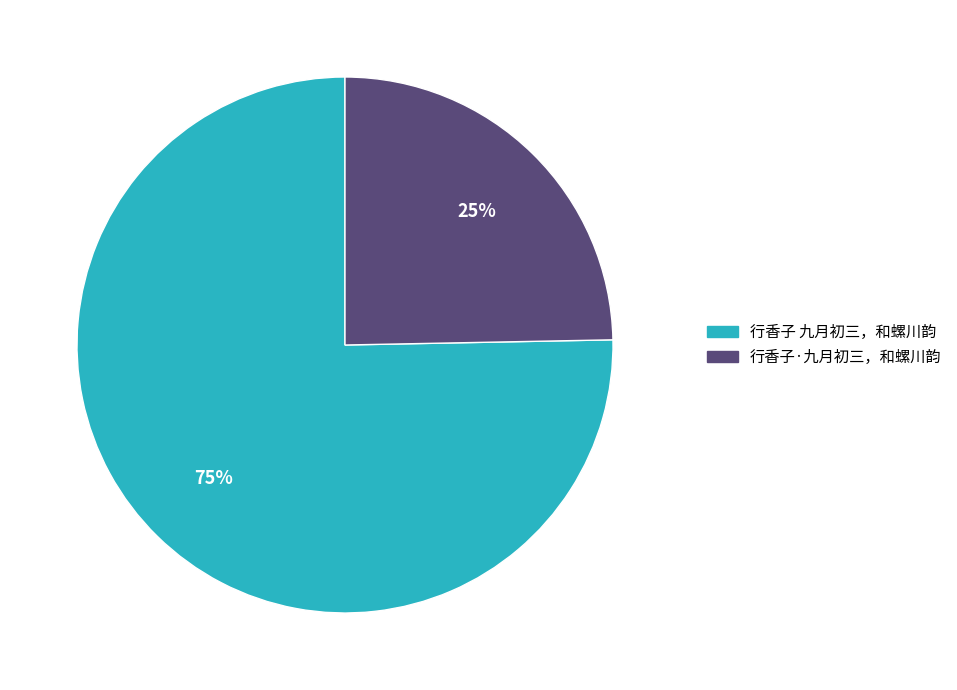

Is the sum of 行香子 九月初三，和螺川韵 and 行香子·九月初三，和螺川韵 greater than half?

Yes